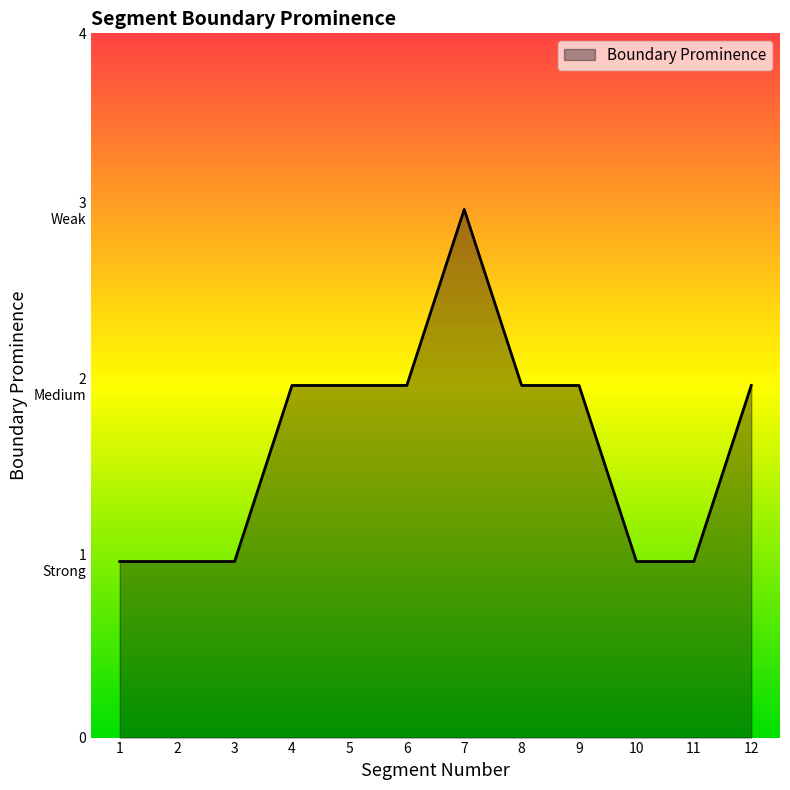

Which has a higher value, 3 or 6?

6